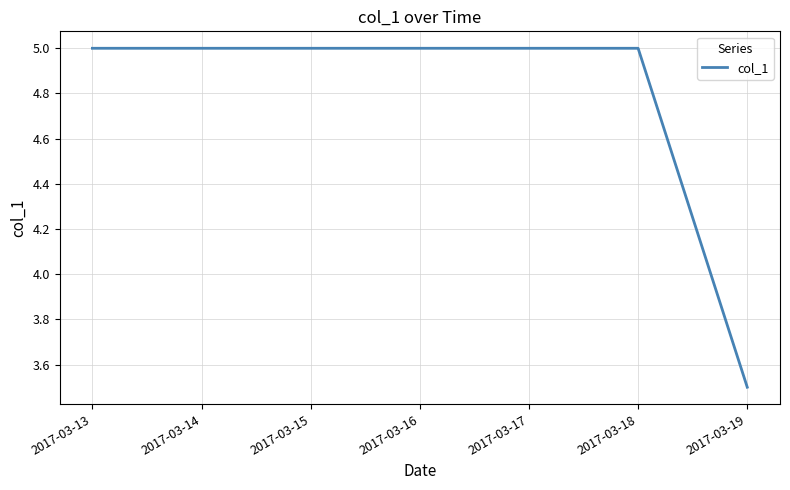

What is the smallest value displayed?

3.5